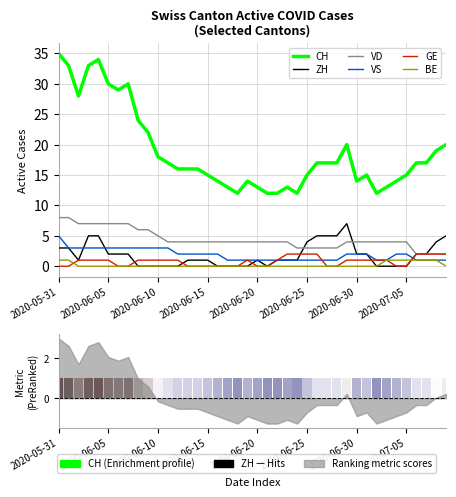

At how many categories does at least one series exceed 3?

40